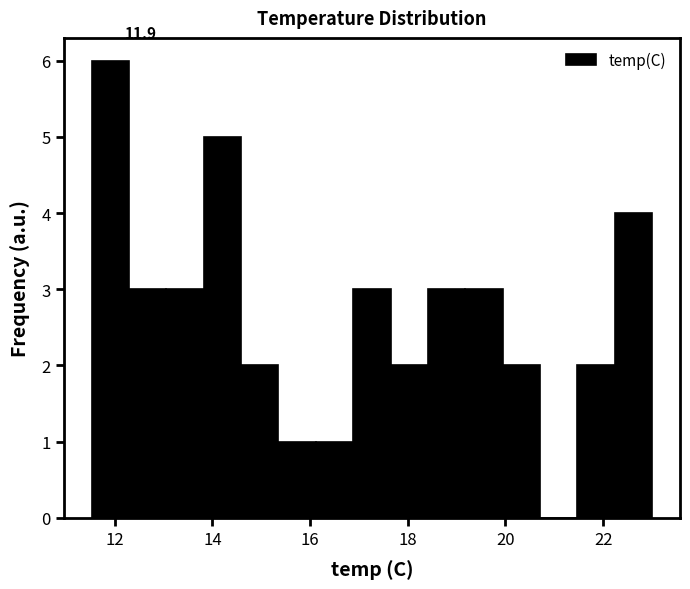

Read against the x-axis, roughly where is the centre of the tallest bar?

12.0